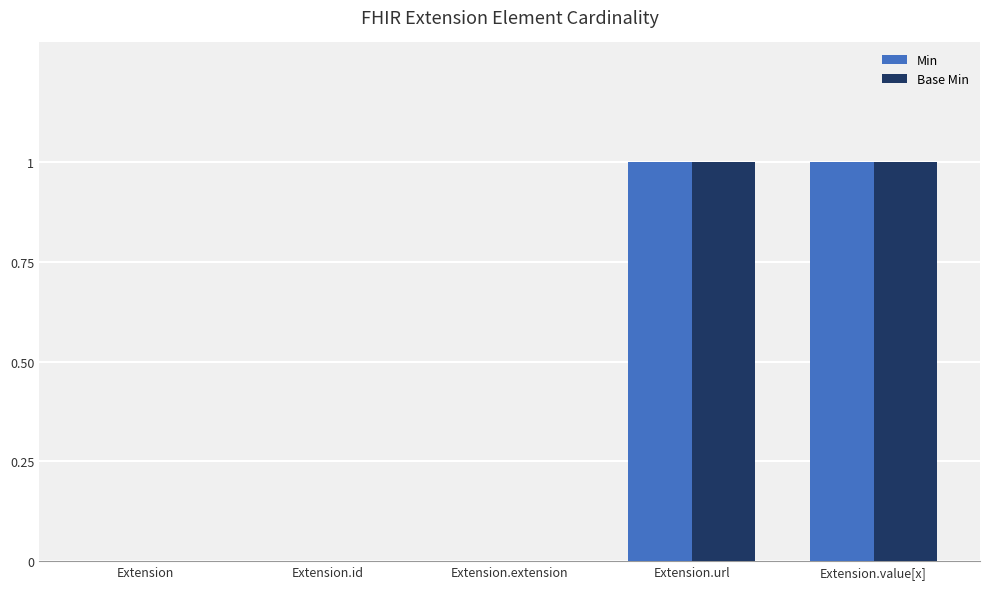

True or false: Base Min has a value of 1 at Extension.url.

True